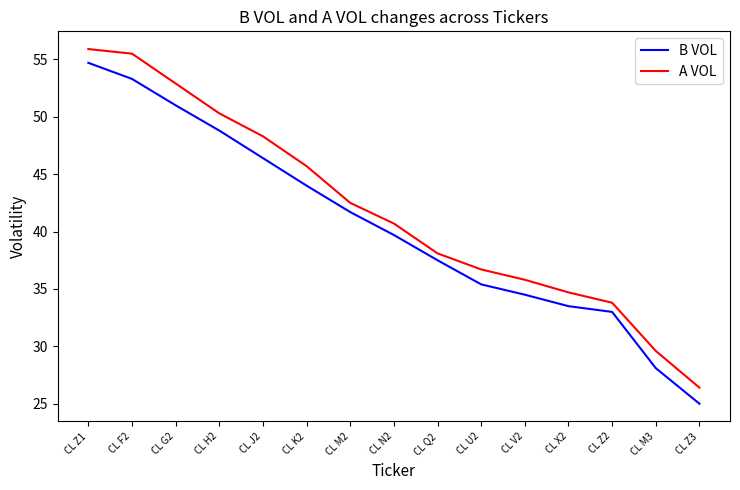

List the labels in order of A VOL value, smallest first.

CL Z3, CL M3, CL Z2, CL X2, CL V2, CL U2, CL Q2, CL N2, CL M2, CL K2, CL J2, CL H2, CL G2, CL F2, CL Z1